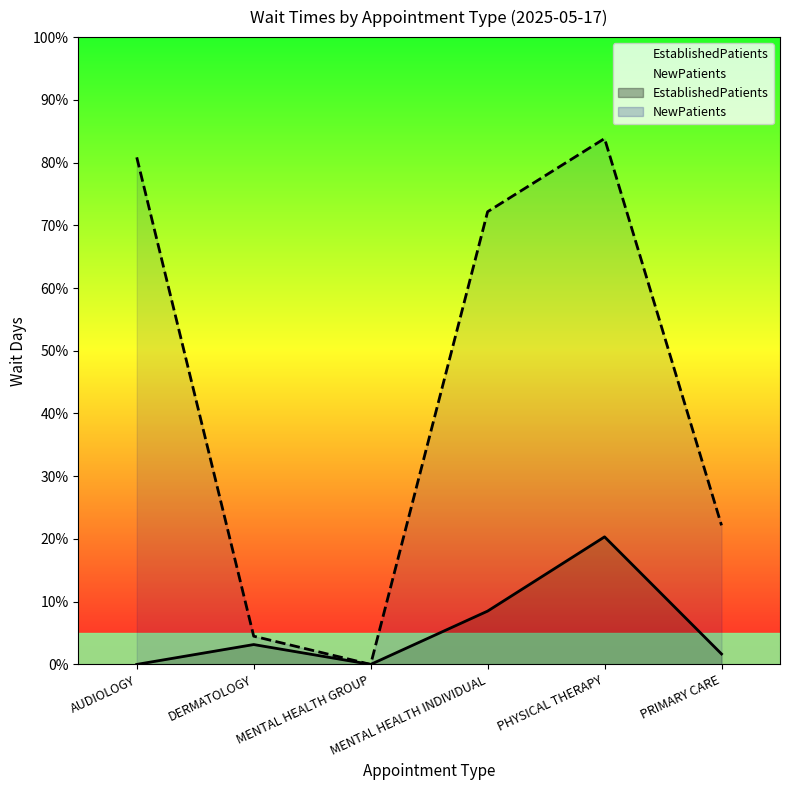

How many data points in NewPatients are less than 43?

3